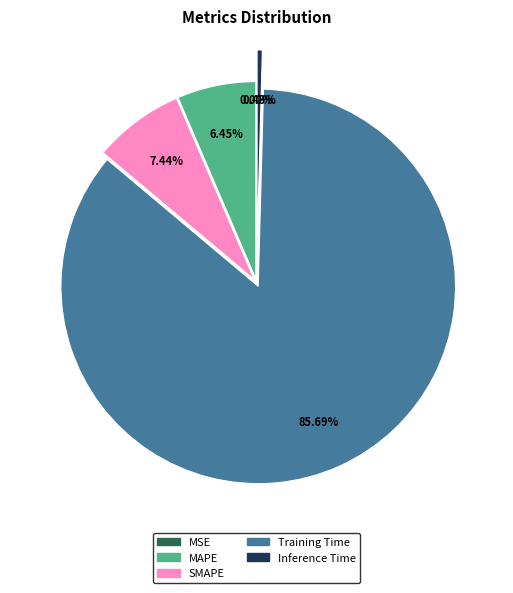

Which has a higher value, Training Time or SMAPE?

Training Time